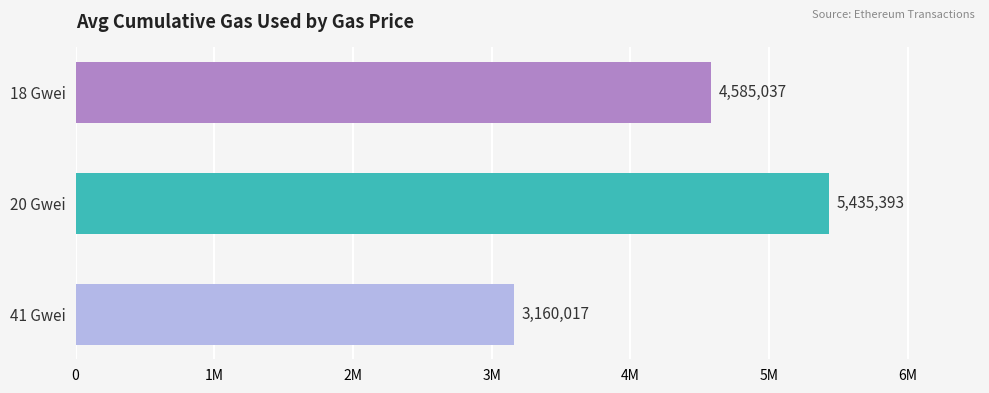

What is the difference between the maximum and second lowest values?

850356.7